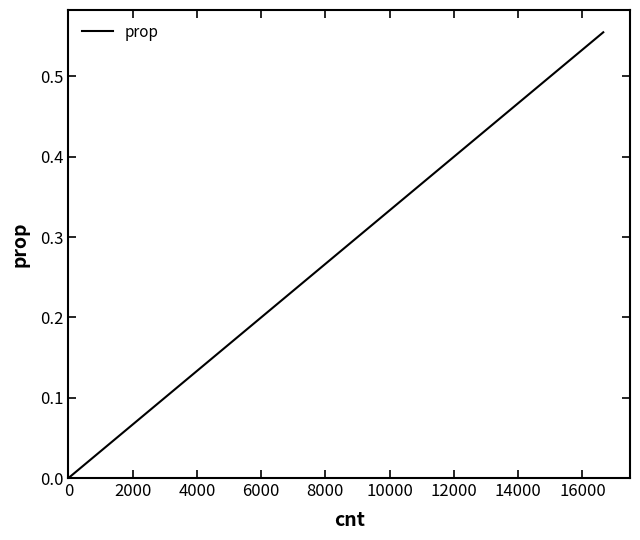

The value at 8000 is 0.3. True or false?

True